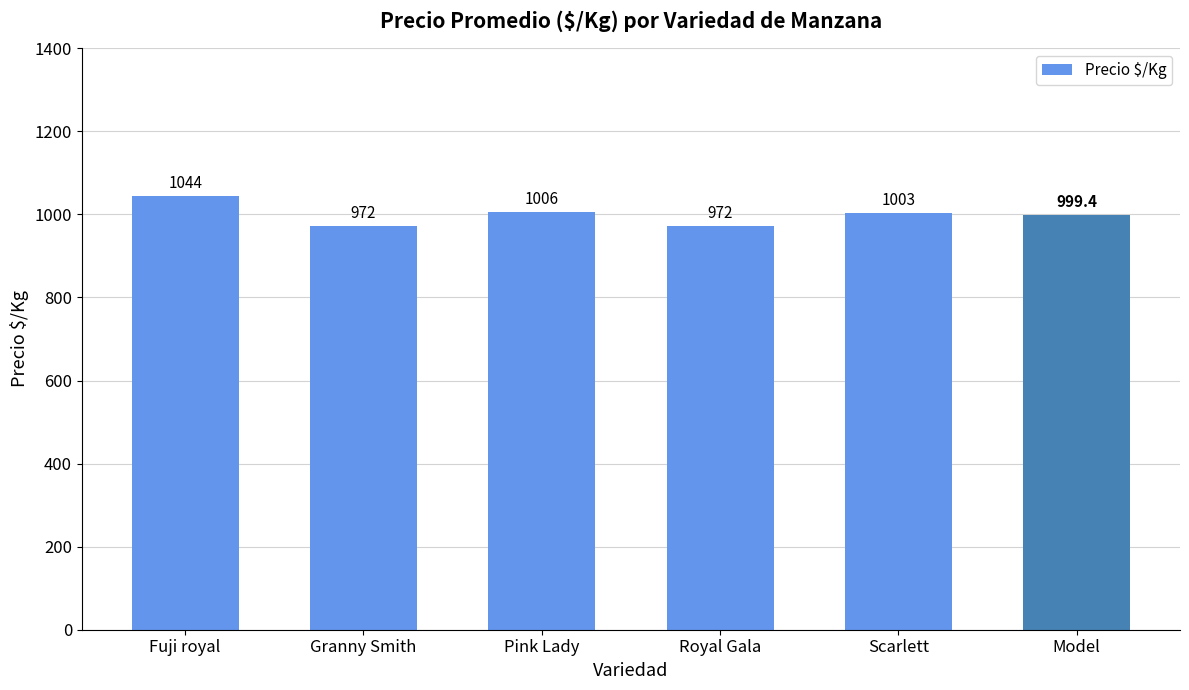

How many values are below 1003?

3